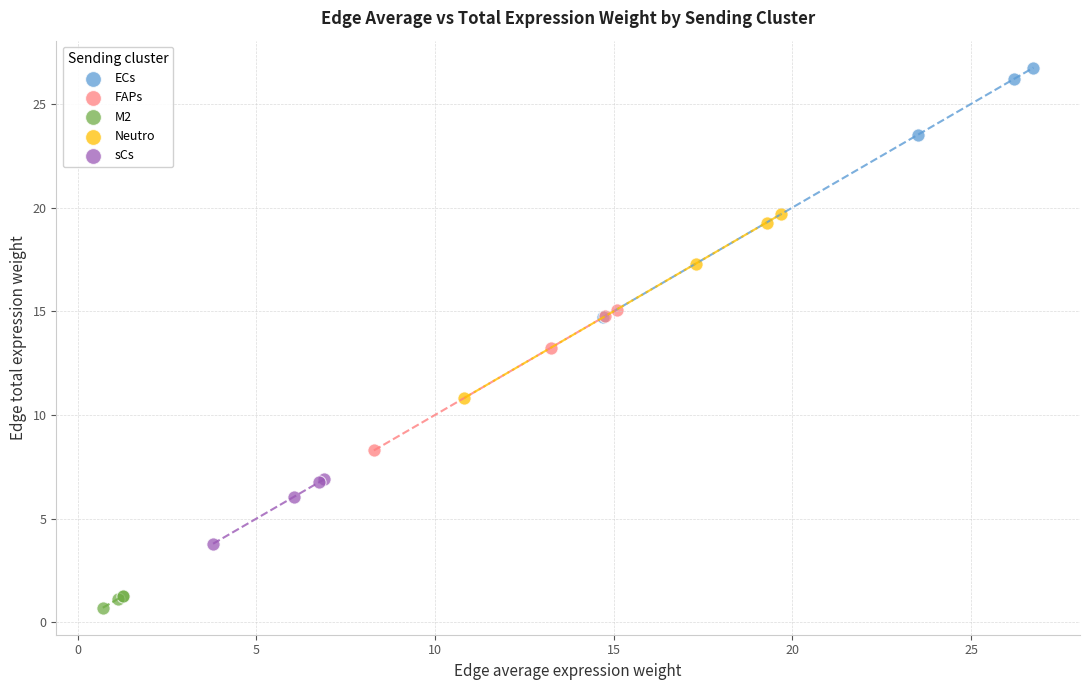

Which series has the widest spread of Y values?

ECs